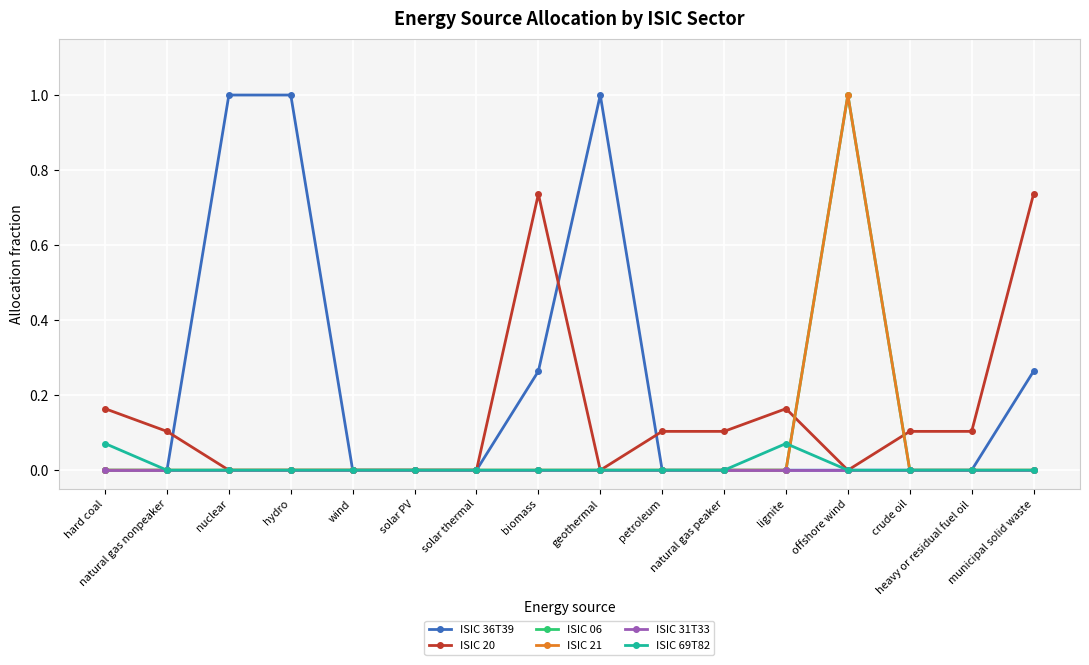

How many lines are shown in the chart?

6